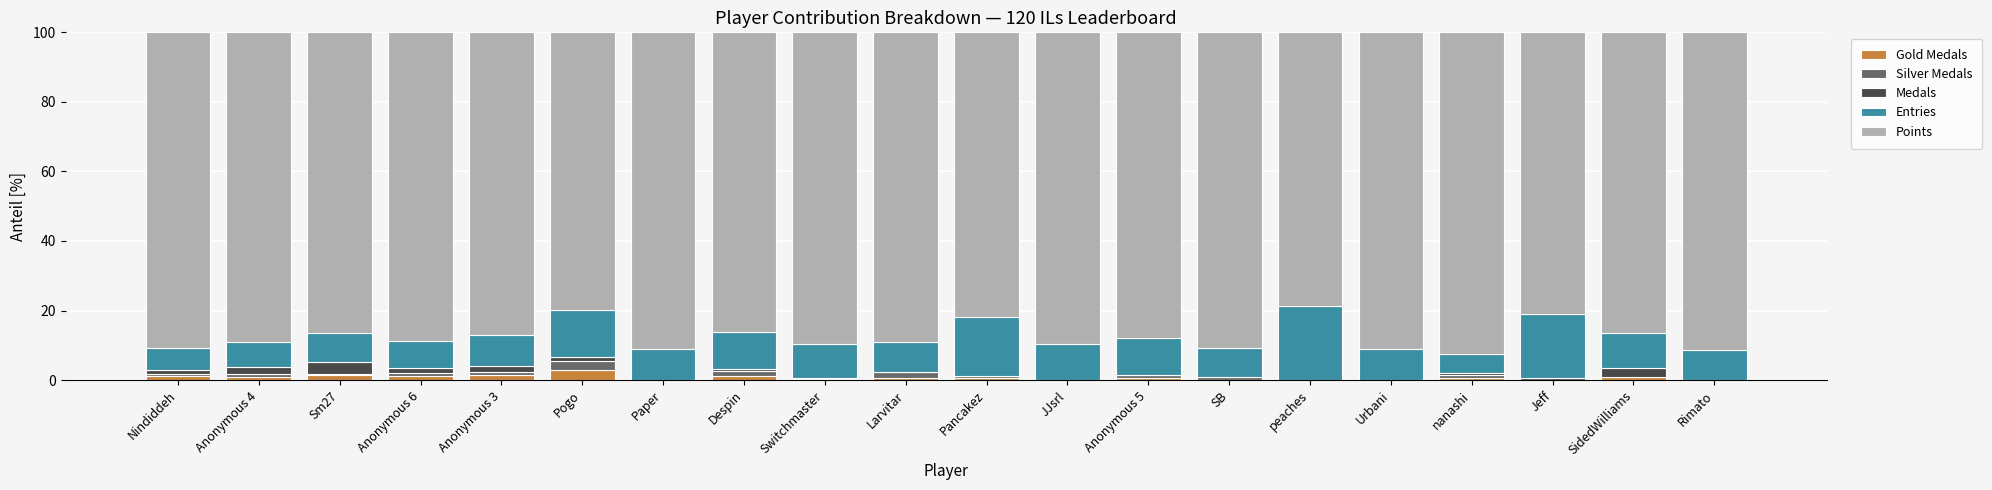

What position from the left is Anonymous 3?

5